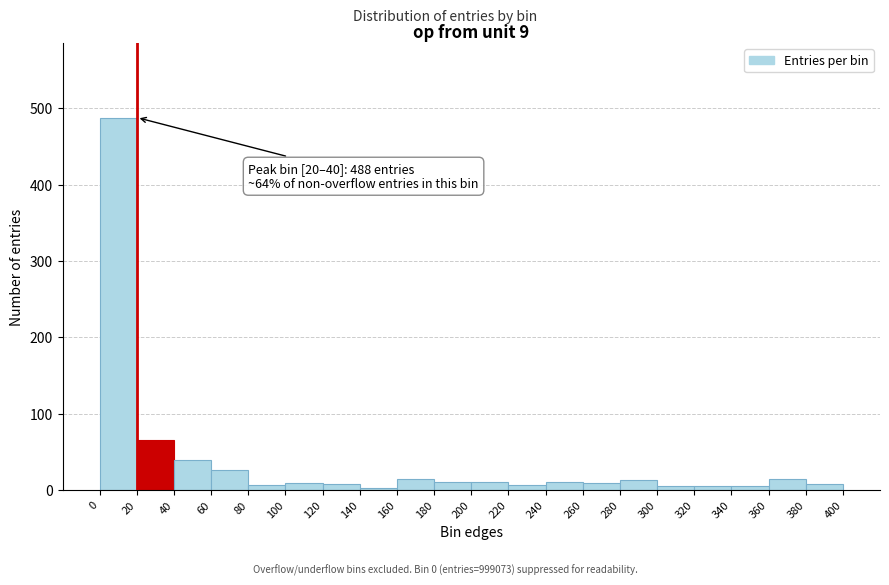

Over which range of the x-axis is the bar tallest?

0 to 20